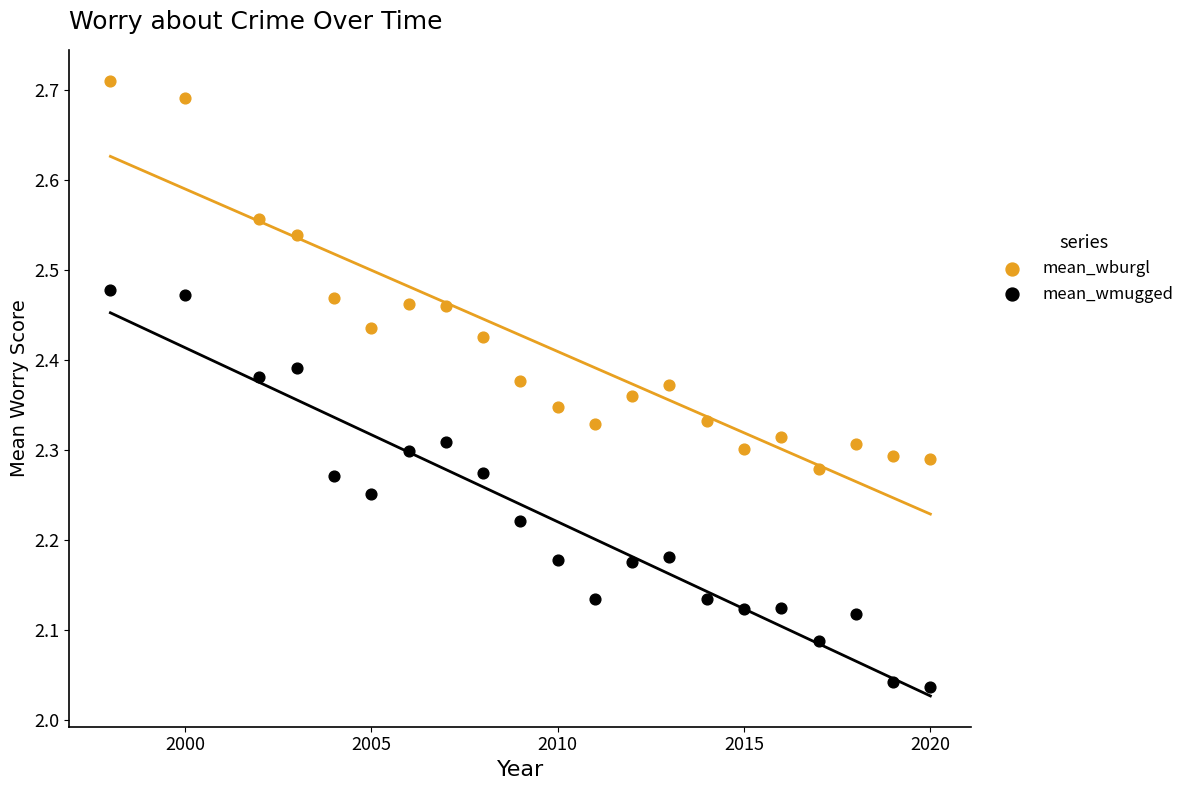

Across all data points, what is the range of X values (max minus min)?

22.0